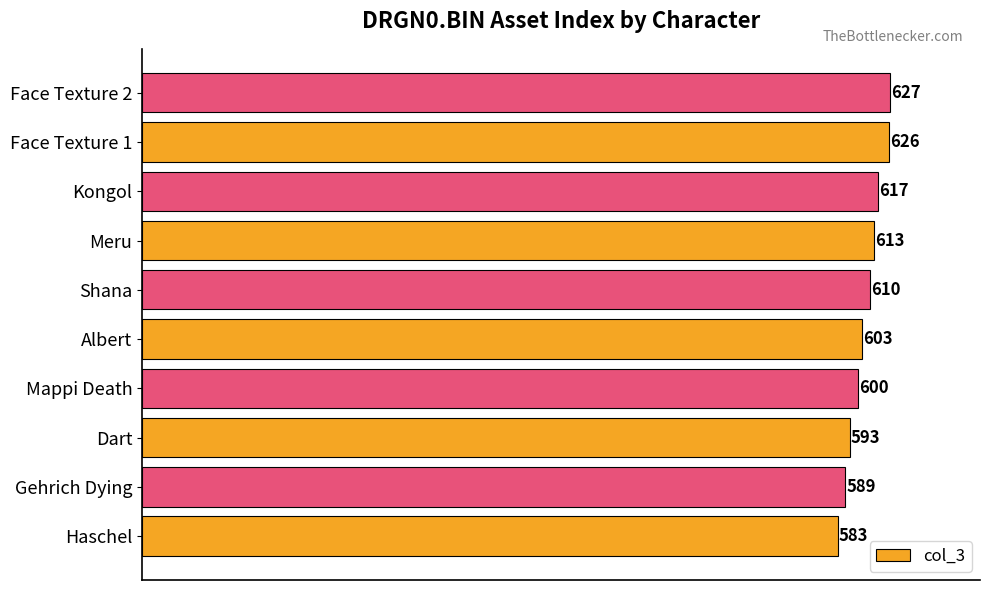

The value at Albert is 206. True or false?

False